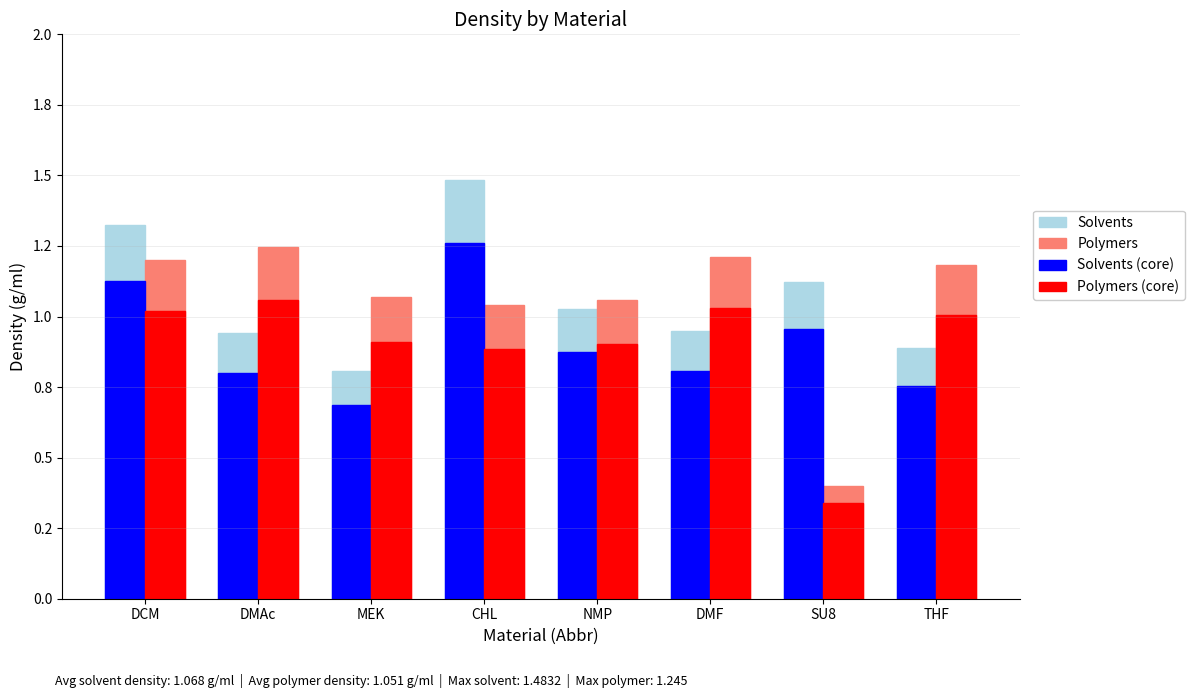

What is the sum of the Solvents (core) values at DCM and THF?

1.9